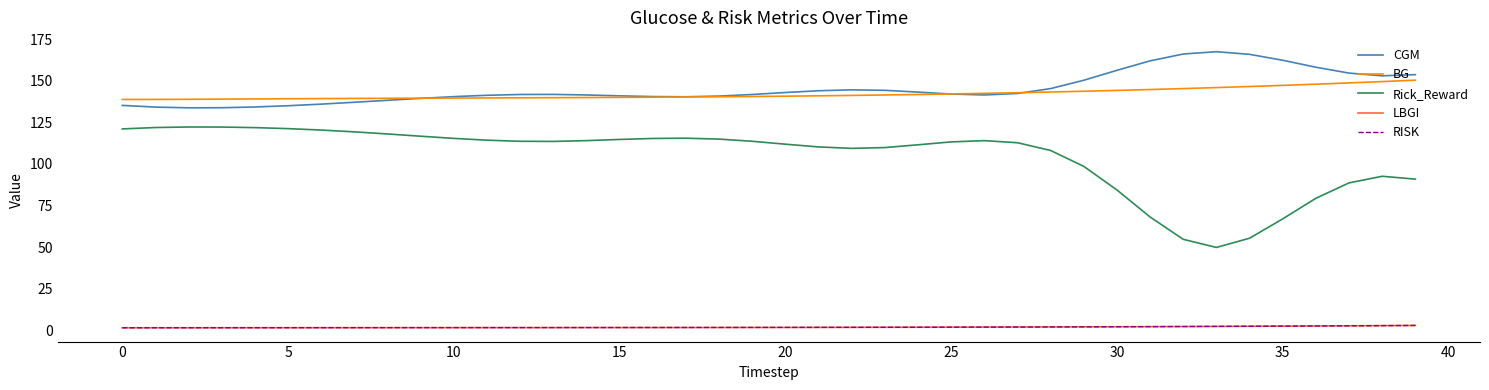

True or false: Rick_Reward and BG cross at least once.

False